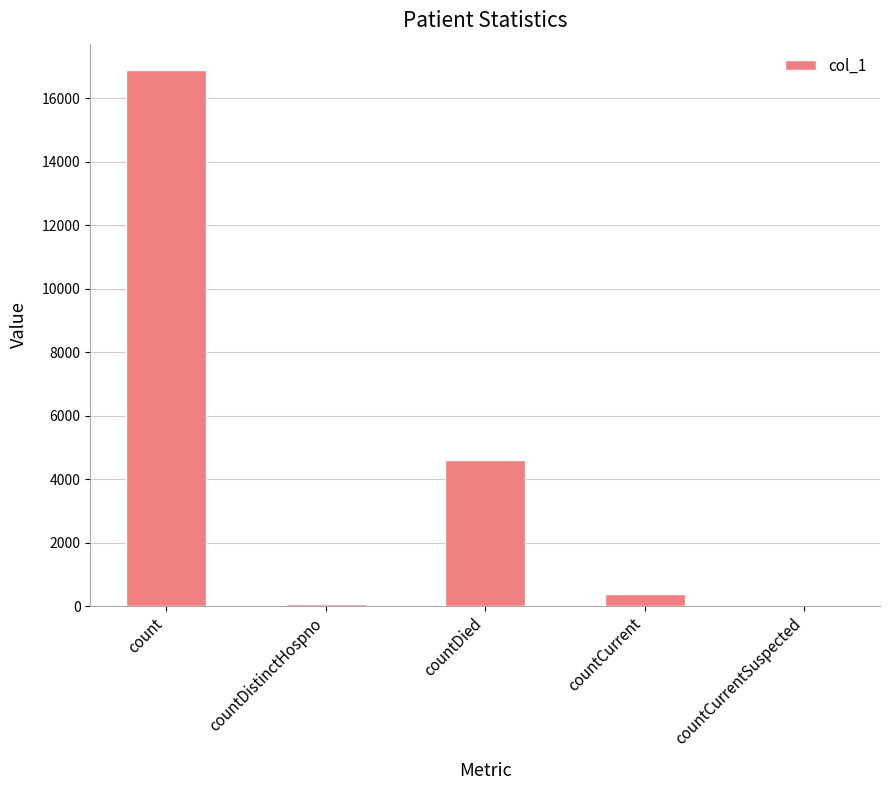

What is the sum of all values?

21927